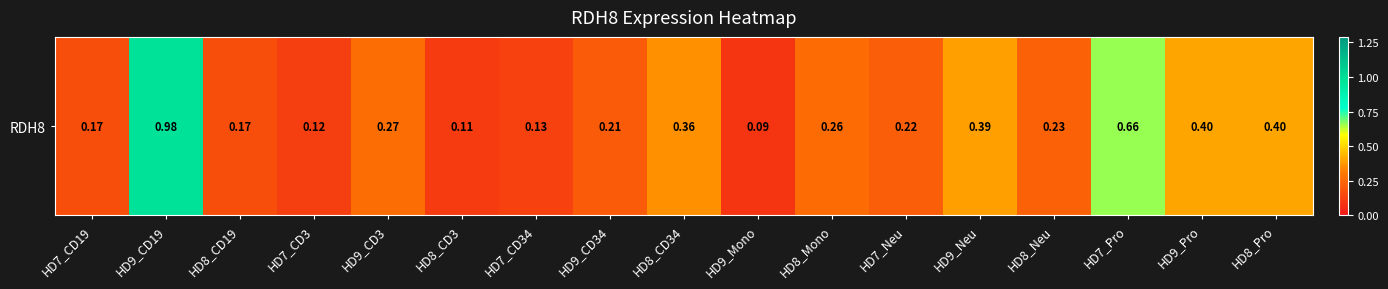

Rank the categories by value from lowest to highest.

HD9_Mono, HD8_CD3, HD7_CD3, HD7_CD34, HD7_CD19, HD8_CD19, HD9_CD34, HD7_Neu, HD8_Neu, HD8_Mono, HD9_CD3, HD8_CD34, HD9_Neu, HD9_Pro, HD8_Pro, HD7_Pro, HD9_CD19